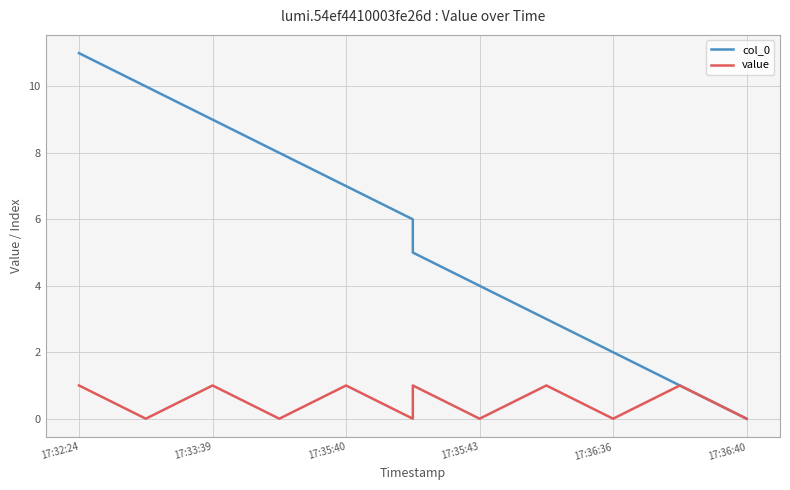

How many lines are shown in the chart?

2